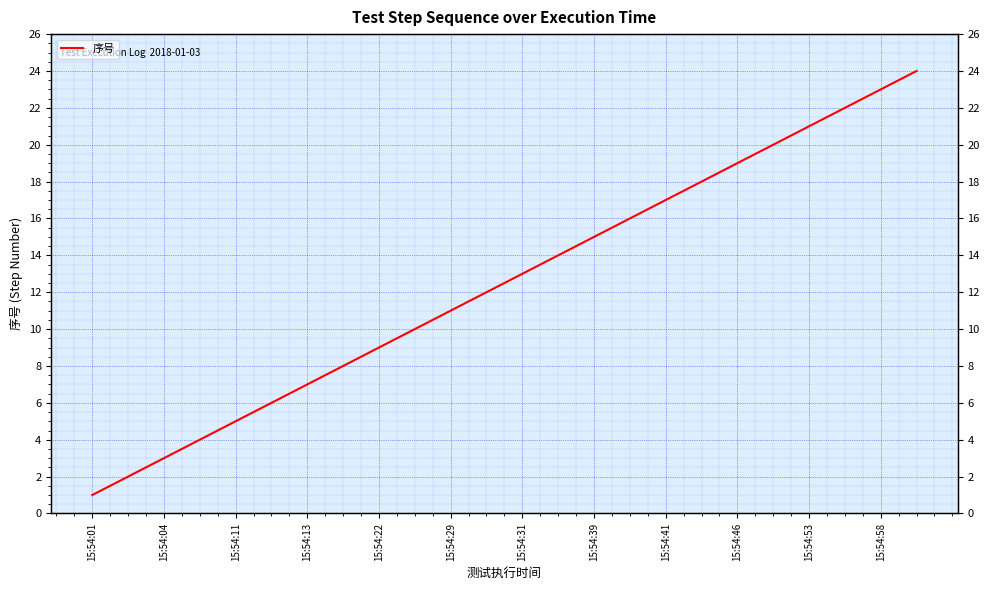

How many data points are less than 13?

12